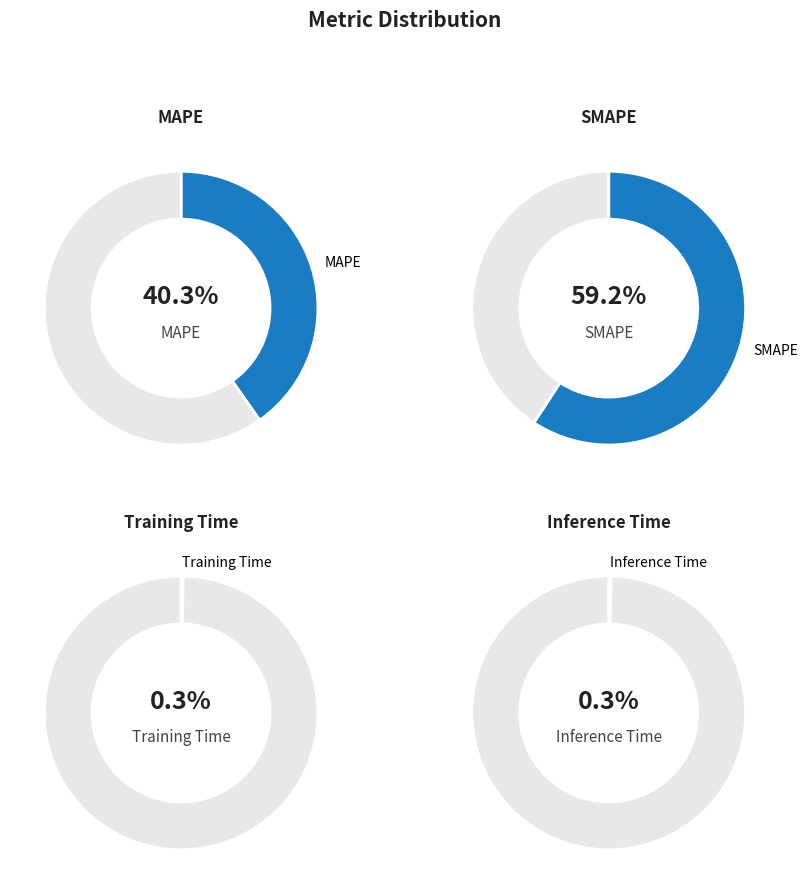

Does SMAPE account for over 50% of the chart?

Yes